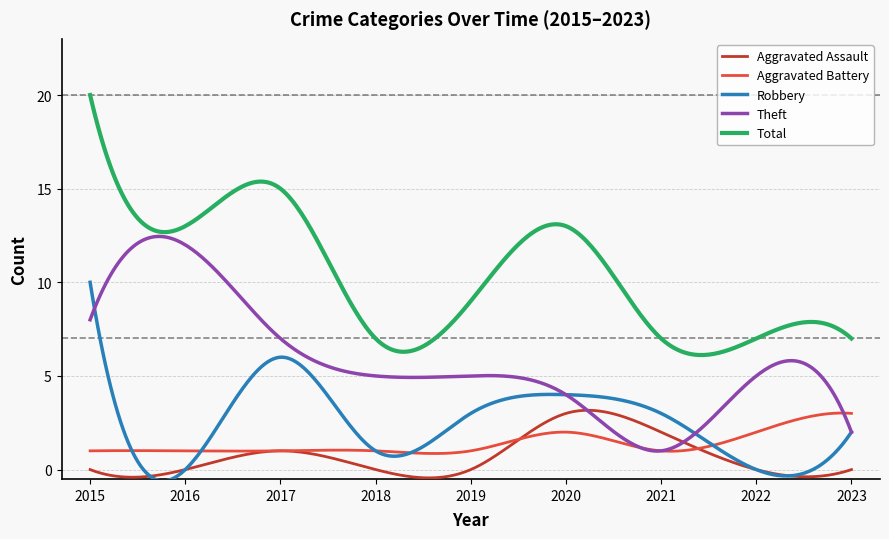

True or false: Robbery and Aggravated Assault intersect in this chart.

True